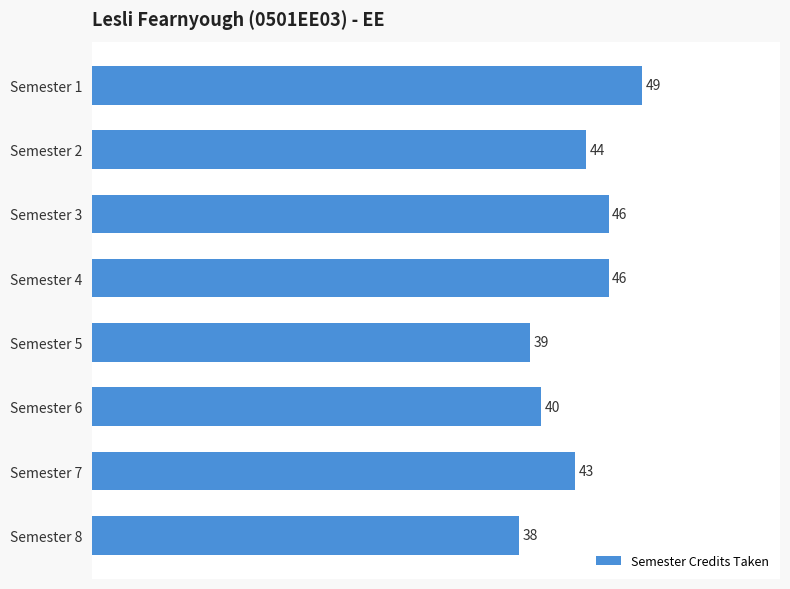

What is the value of the 6th bar from the top?

40